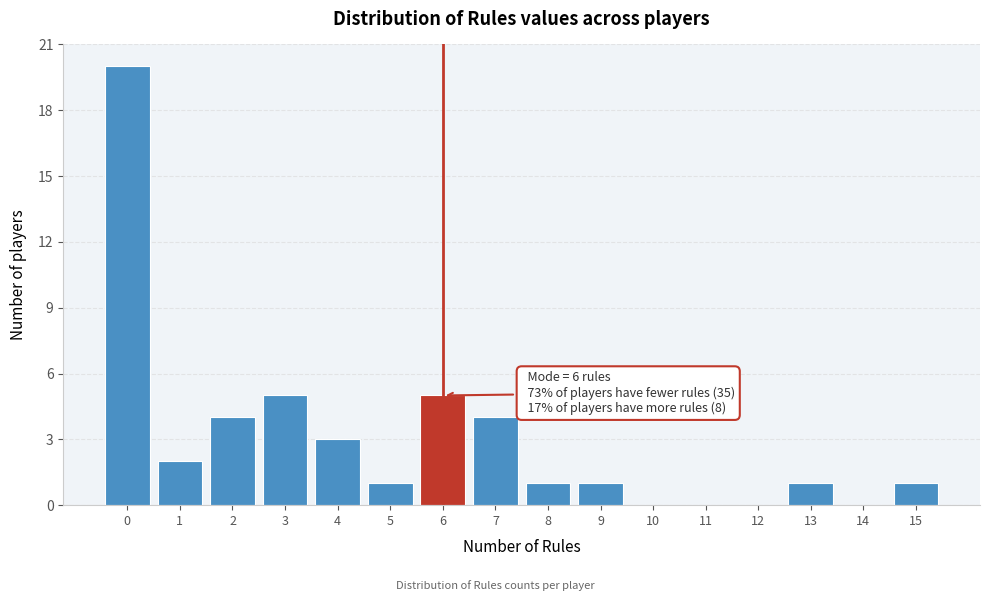

Over which range of the x-axis is the bar tallest?

-0.5 to 0.5